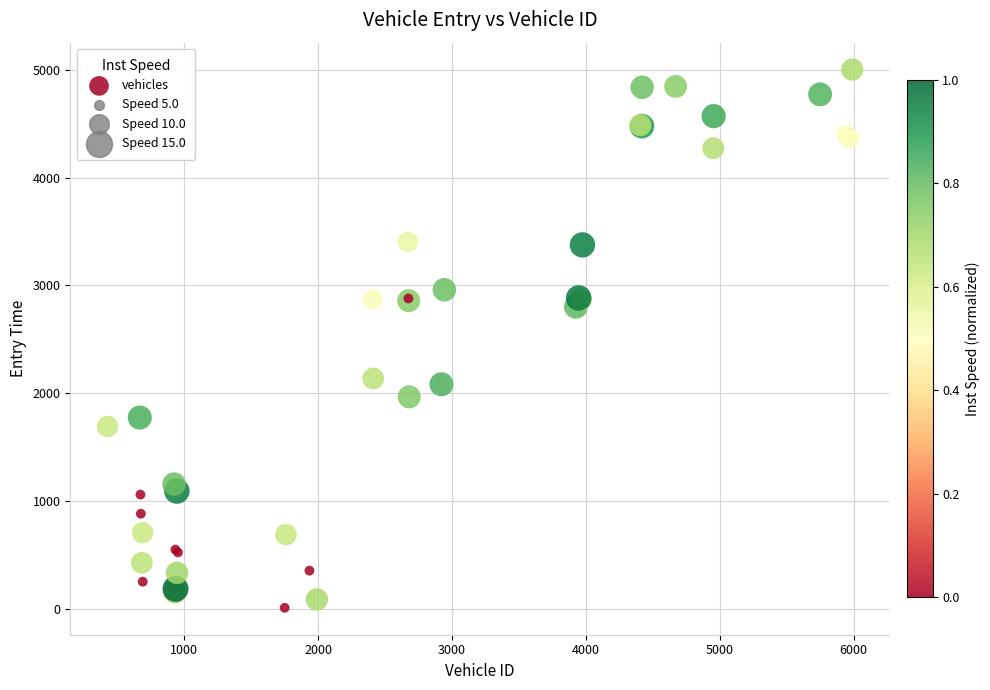

What Y value in the scatter plot is closest to 2507?

2802.9